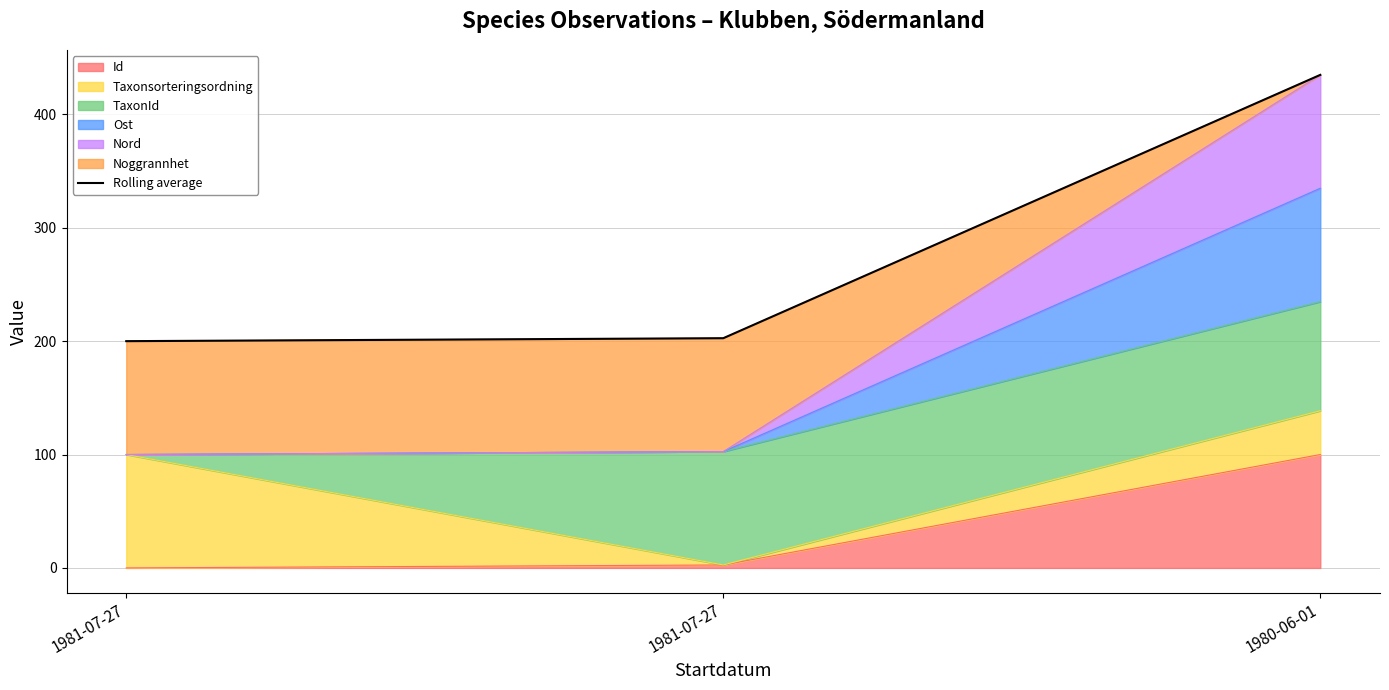

What is the label of the 3rd point from the left?

1980-06-01